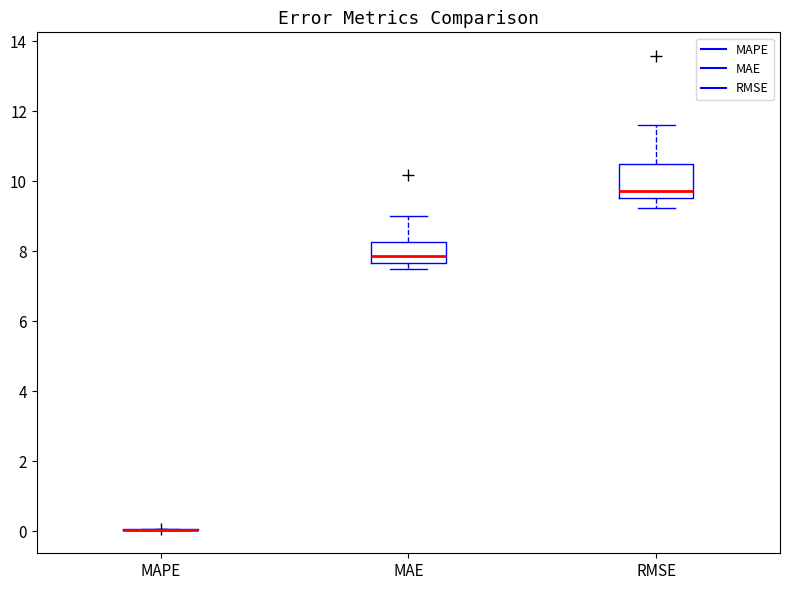

Comparing the boxes themselves (not the whiskers), which one is the tallest?

RMSE